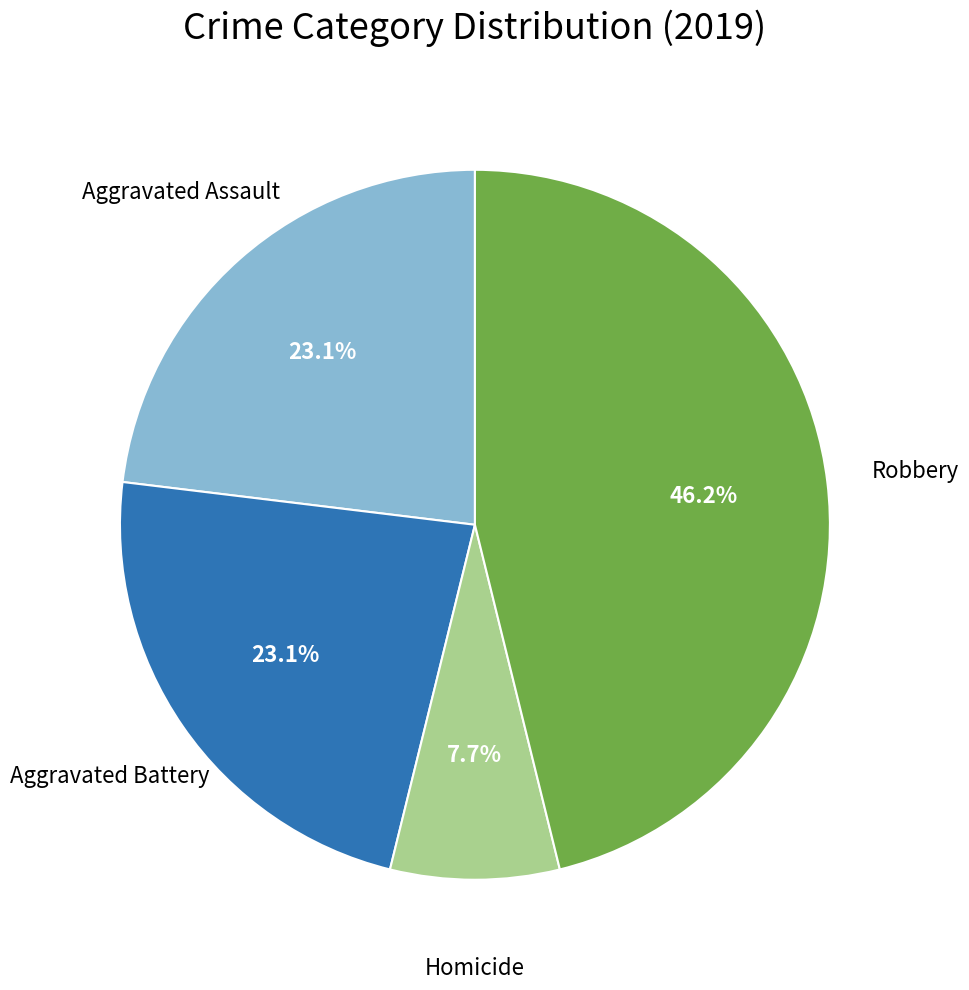

What percentage is NOT represented by Aggravated Assault?

76.9%